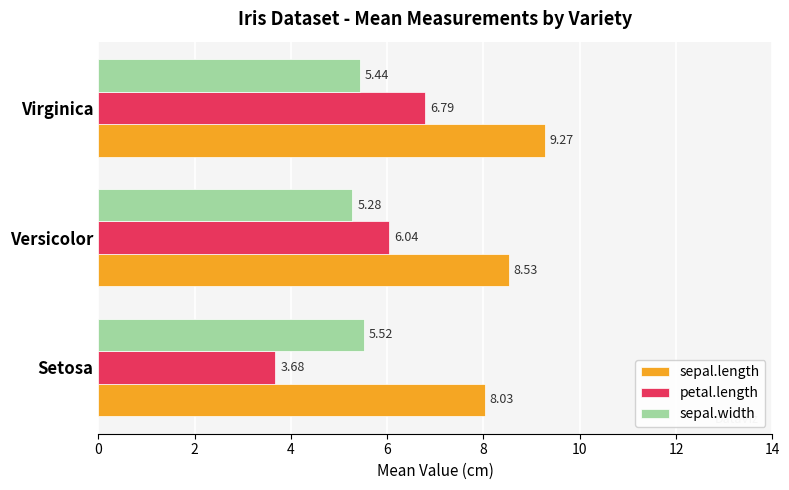

Rank the categories by sepal.length value from highest to lowest.

Virginica, Versicolor, Setosa